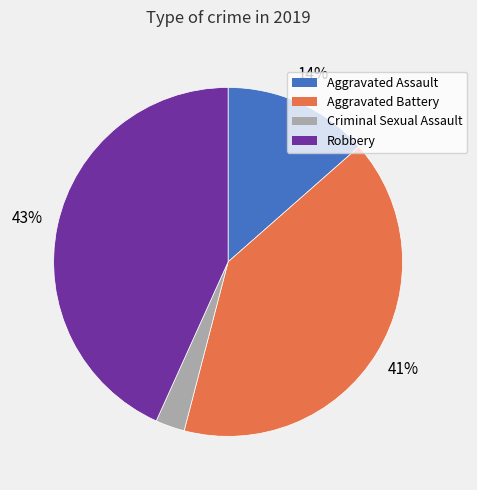

Is the sum of Criminal Sexual Assault and Robbery greater than half?

No